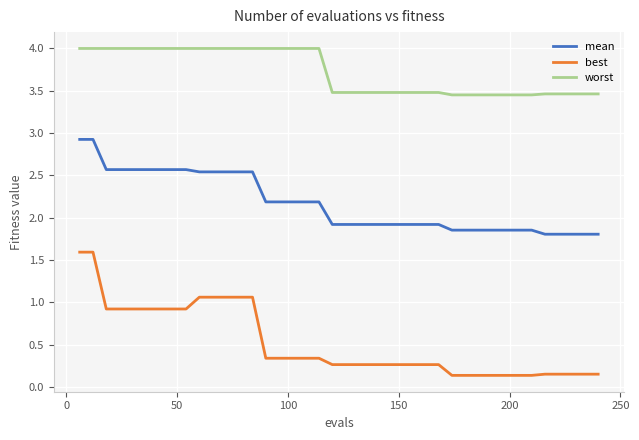

Which series has the largest range (max minus min)?

best